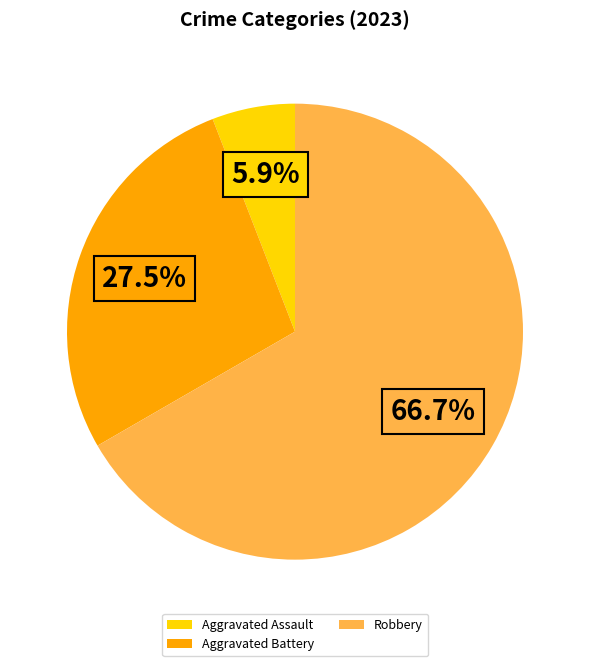

How much of the chart is everything except Aggravated Battery?

72.5%